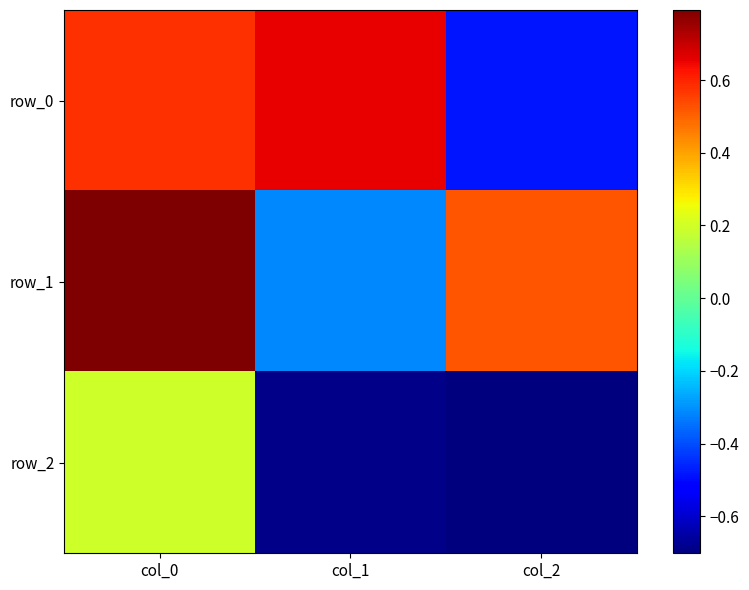

What is the smallest value displayed?

-0.7